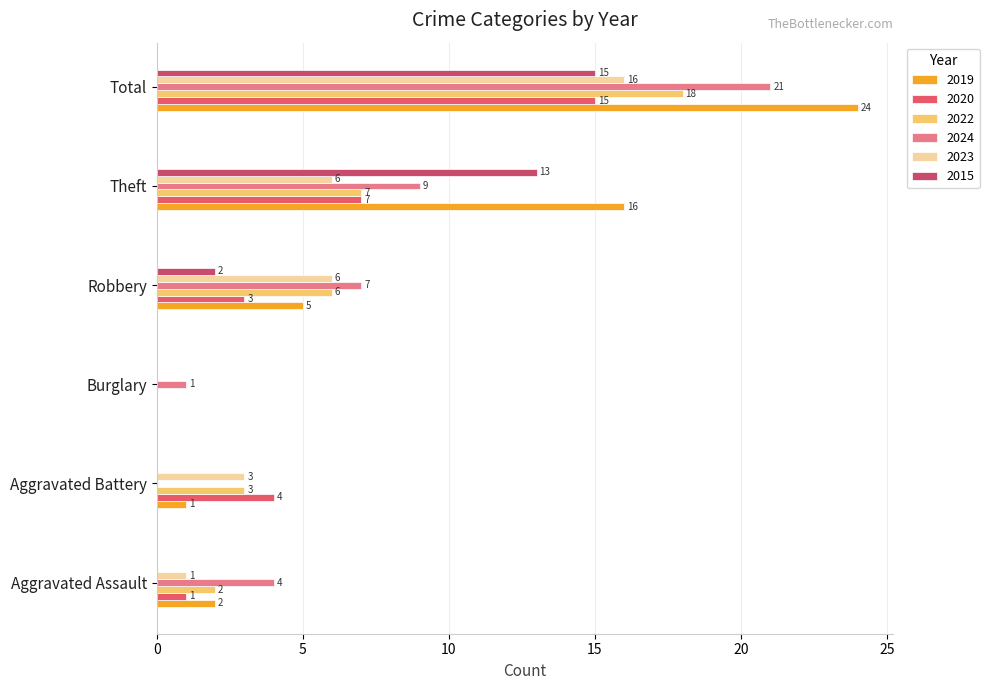

Where is 2022 nearest to the value 9?

Theft